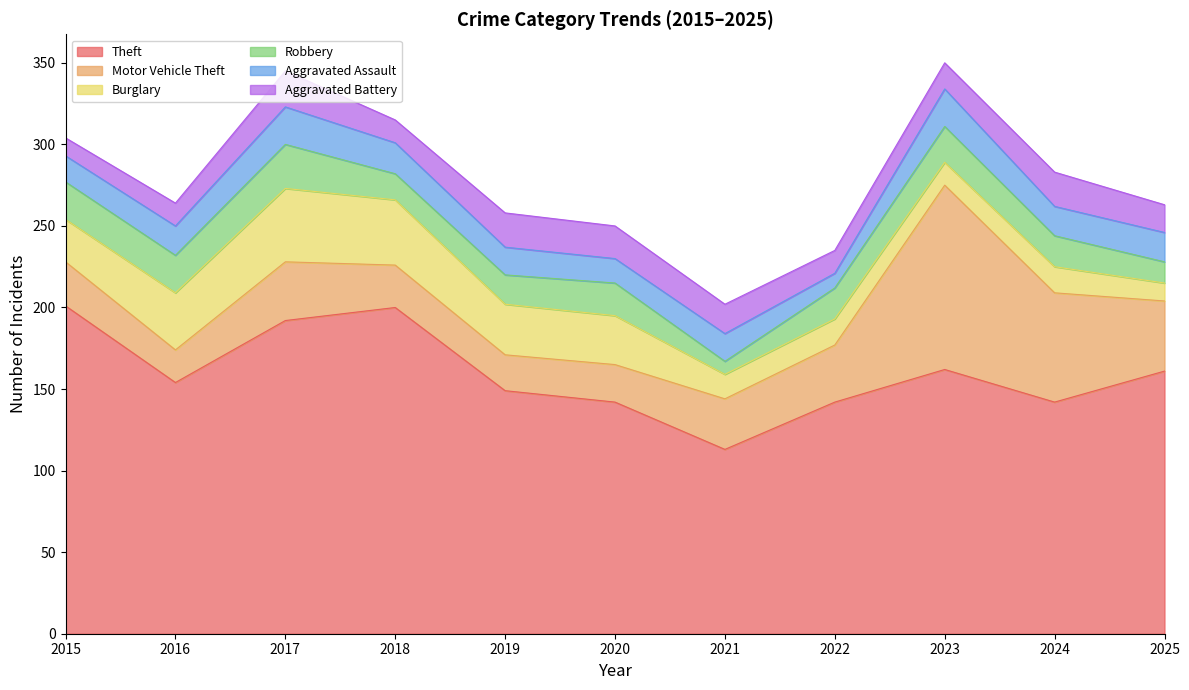

Where is the first local maximum for Robbery?

2017